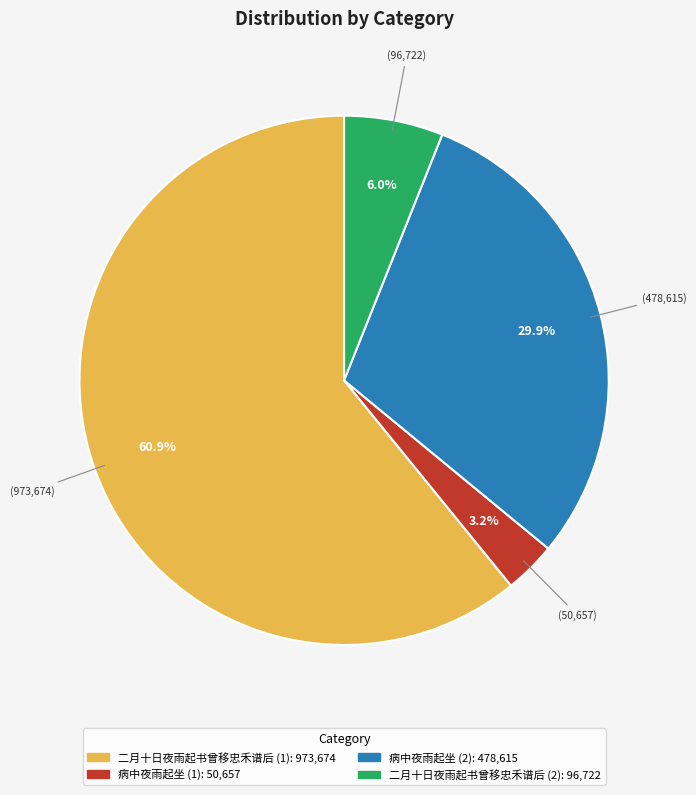

Does any single category account for the majority?

Yes